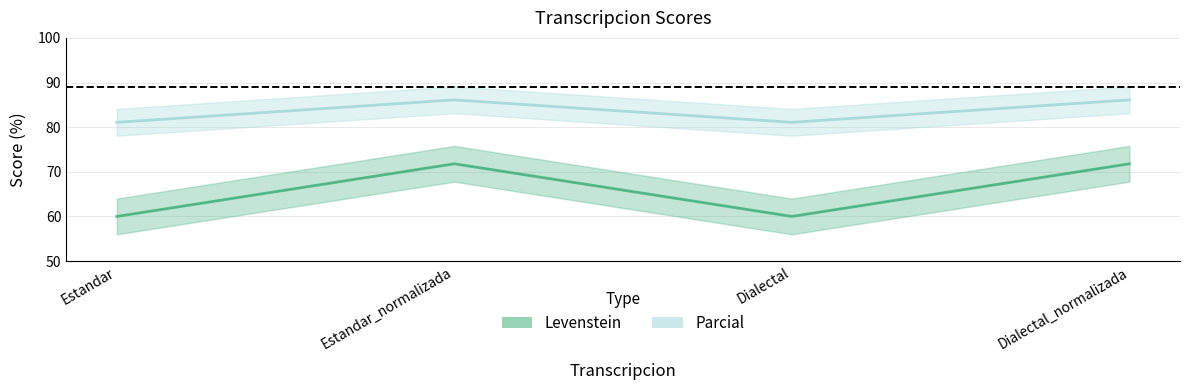

True or false: Levenstein has more than 0 points higher than both neighbors.

True